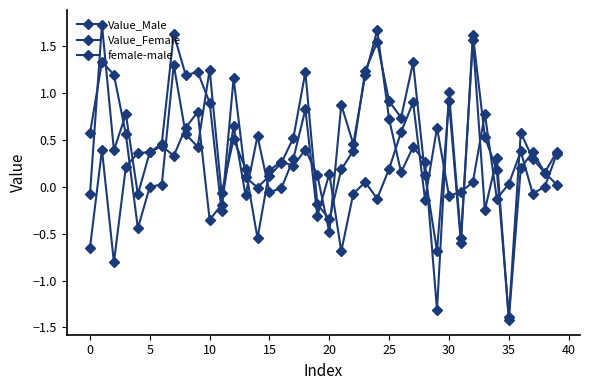

After their last crossing, which series has the higher values: Value_Male or female-male?

female-male